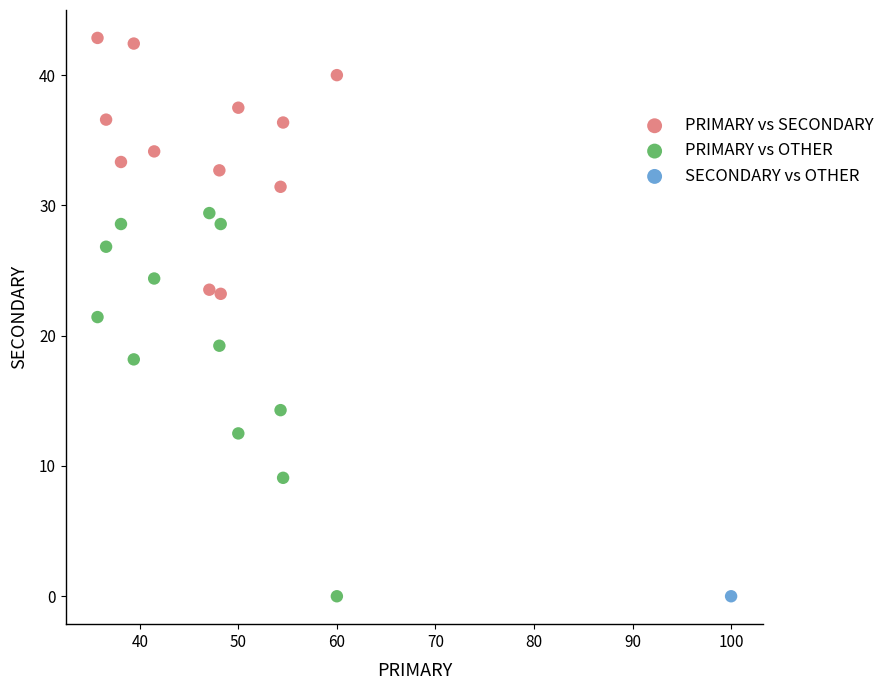

What are all the series names shown in the legend?

PRIMARY vs SECONDARY, PRIMARY vs OTHER, SECONDARY vs OTHER